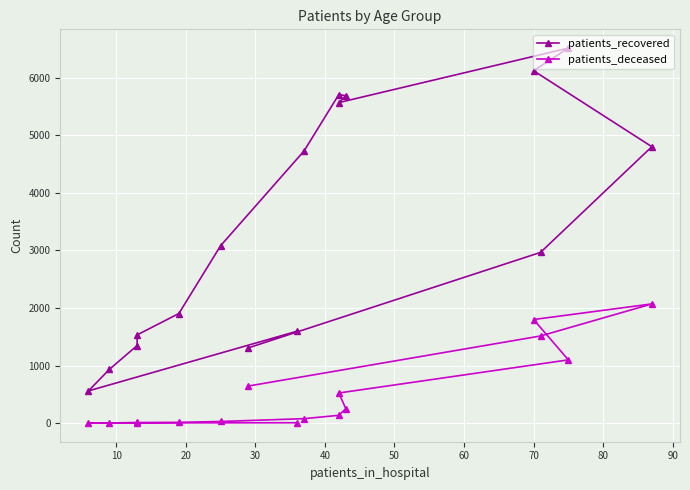

Which series has the largest total across all categories?

patients_recovered